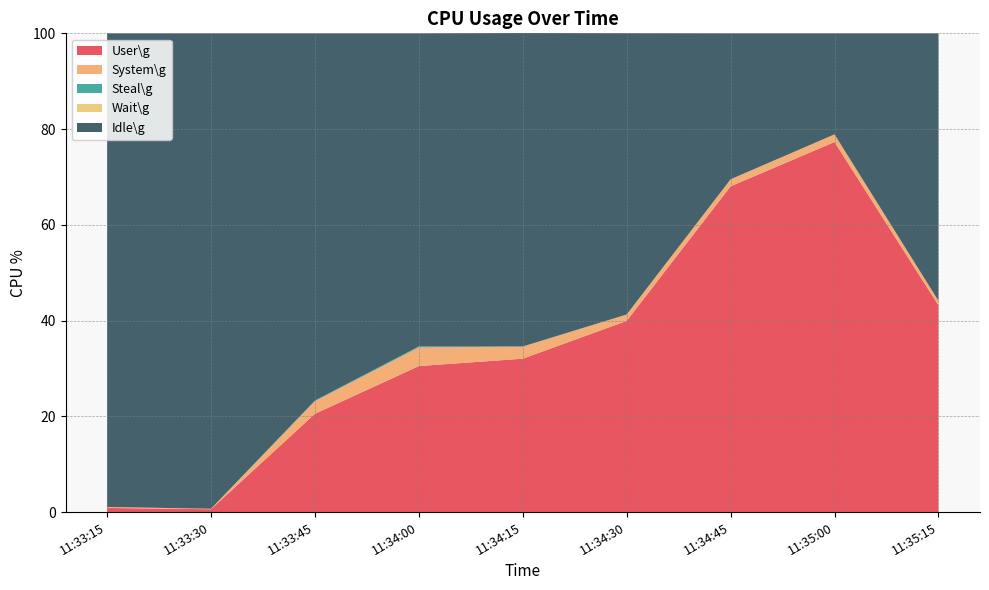

Reading left to right, extract all data points from this chart.

User\g: 11:33:15=0.9	11:33:30=0.6	11:33:45=20.5	11:34:00=30.5	11:34:15=32.0	11:34:30=39.9	11:34:45=68.0	11:35:00=77.3	11:35:15=43.2
System\g: 11:33:15=0.2	11:33:30=0.1	11:33:45=2.6	11:34:00=3.9	11:34:15=2.5	11:34:30=1.3	11:34:45=1.5	11:35:00=1.6	11:35:15=0.9
Steal\g: 11:33:15=0.0	11:33:30=0.0	11:33:45=0.1	11:34:00=0.2	11:34:15=0.1	11:34:30=0.0	11:34:45=0.0	11:35:00=0.0	11:35:15=0.0
Wait\g: 11:33:15=0.0	11:33:30=0.0	11:33:45=0.0	11:34:00=0.0	11:34:15=0.0	11:34:30=0.0	11:34:45=0.0	11:35:00=0.0	11:35:15=0.0
Idle\g: 11:33:15=98.9	11:33:30=99.3	11:33:45=76.7	11:34:00=65.4	11:34:15=65.5	11:34:30=58.8	11:34:45=30.5	11:35:00=21.1	11:35:15=55.9